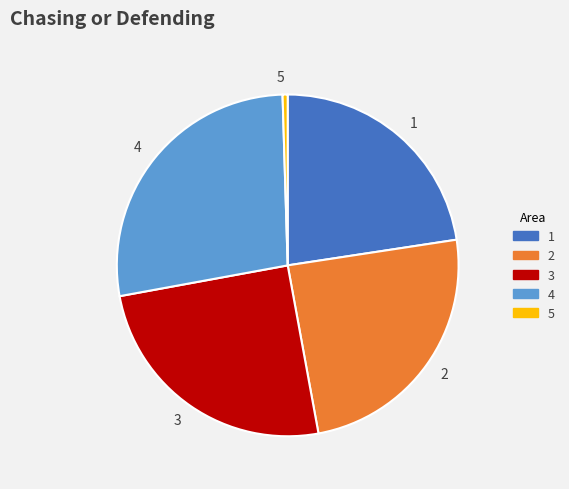

How many segments does this pie chart have?

5